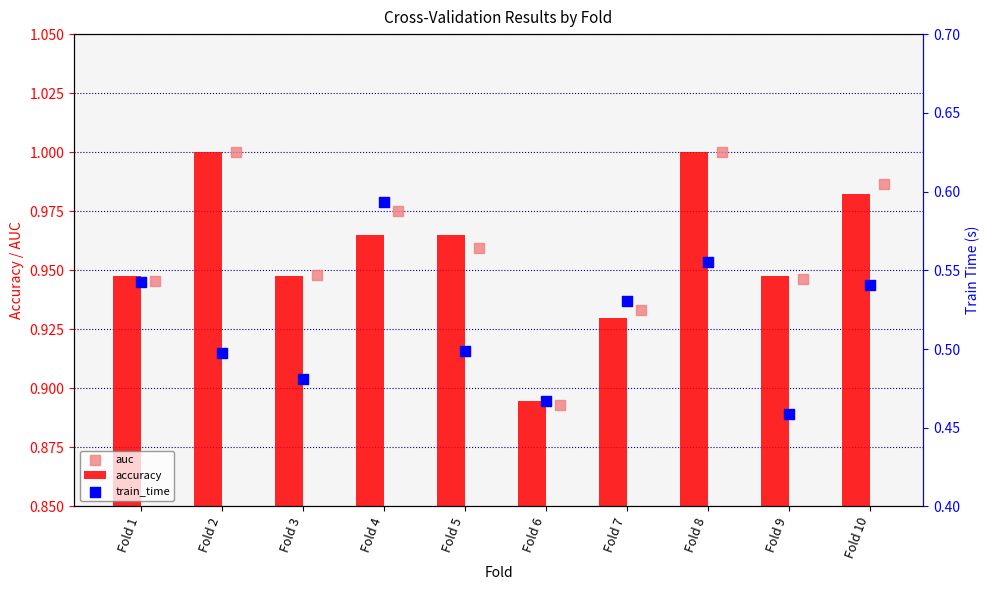

At which label is accuracy closest to 0?

Fold 6